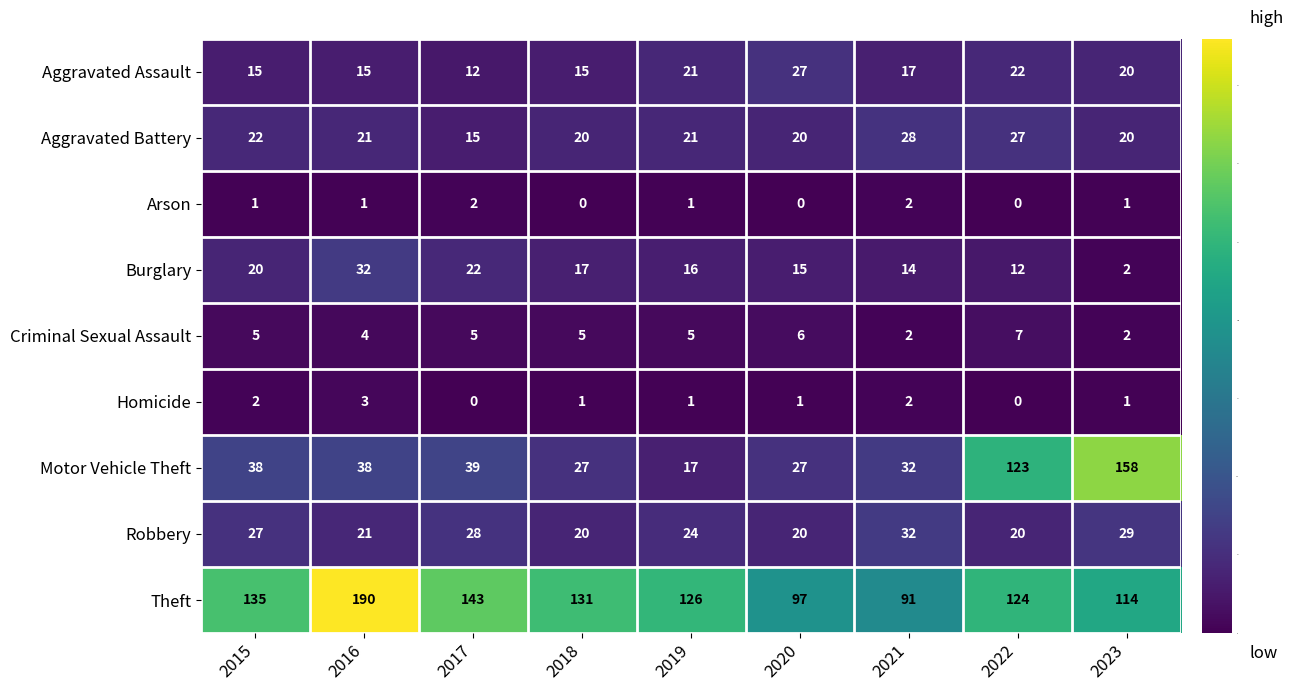

What is the difference between the highest and lowest values at 2022?

124